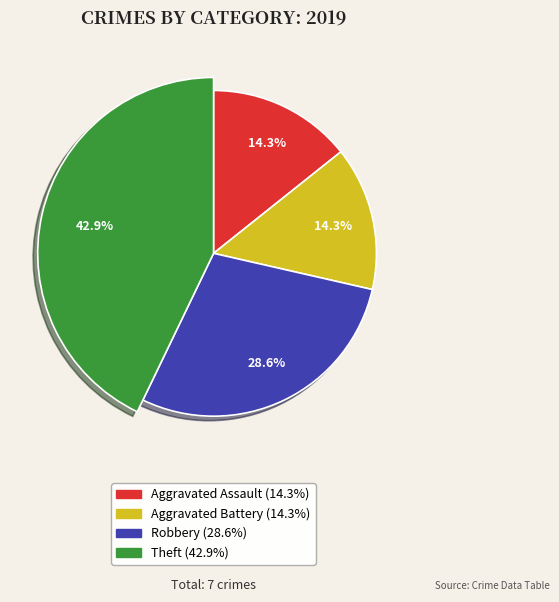

Which slice is the smallest?

Aggravated Assault